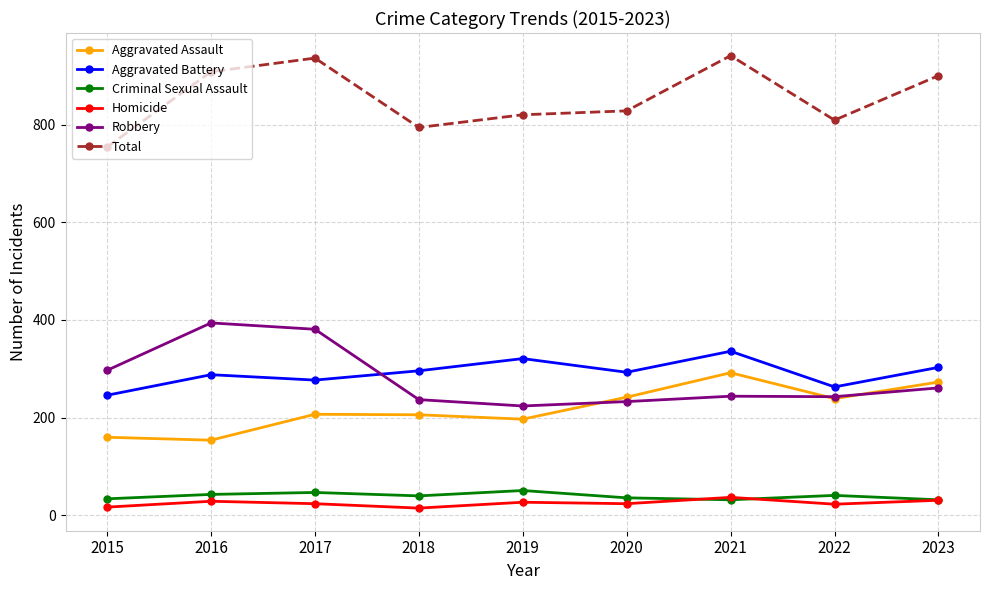

Which series has the largest total across all categories?

Total